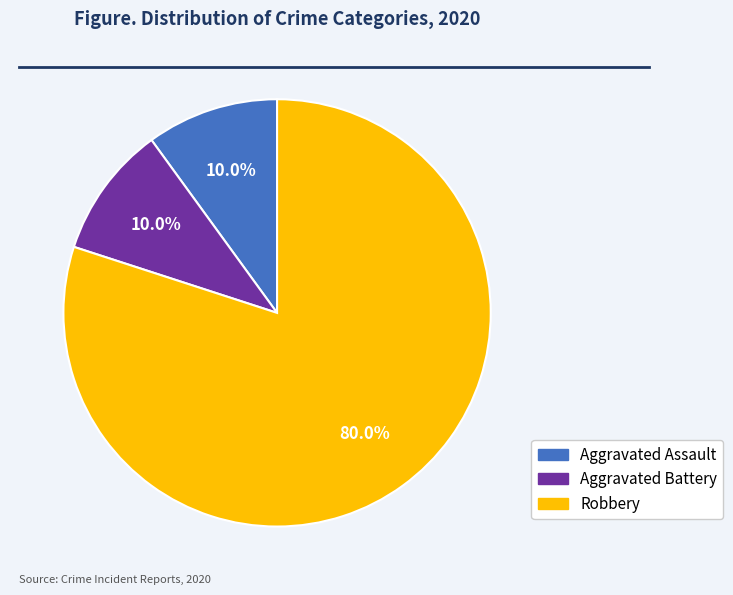

Is it true that Aggravated Assault is 1% of the pie?

False